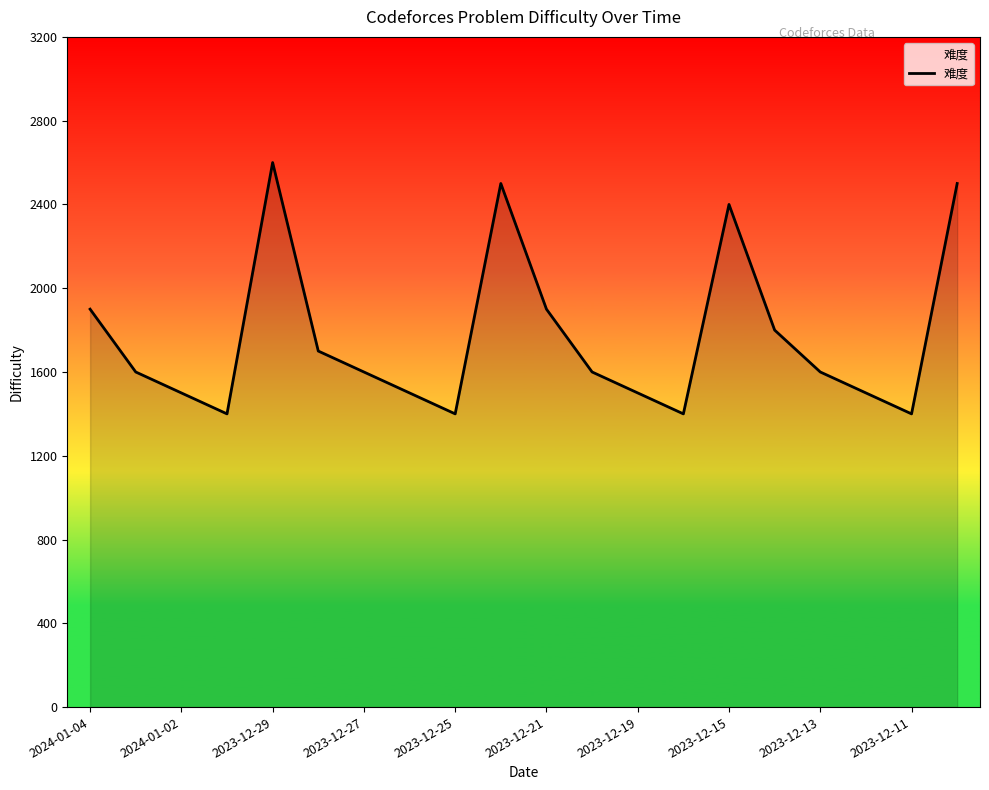

What is the difference between the maximum and minimum values?

1200